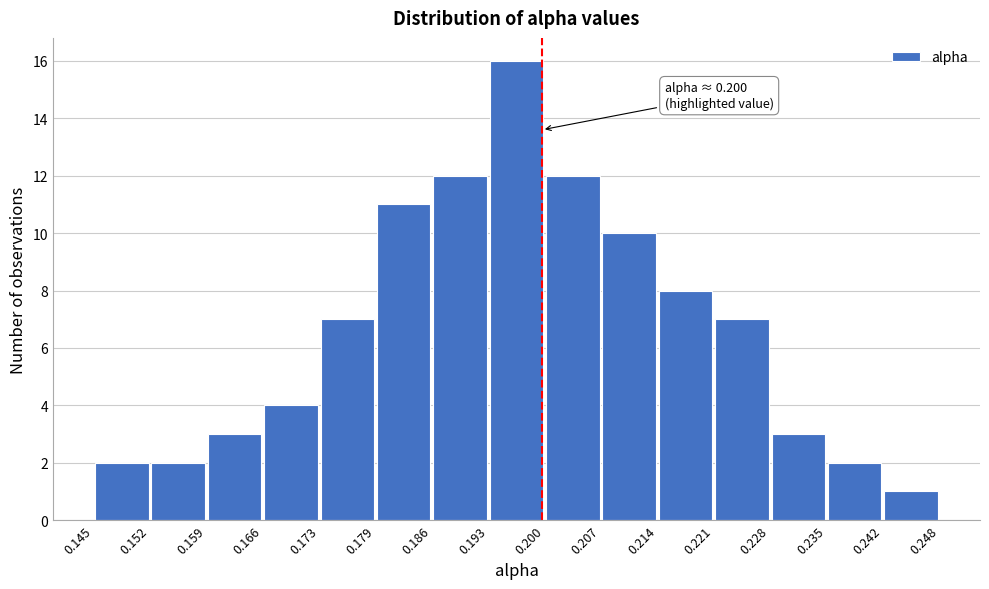

Which range on the x-axis has the tallest bar?

0.193 to 0.200